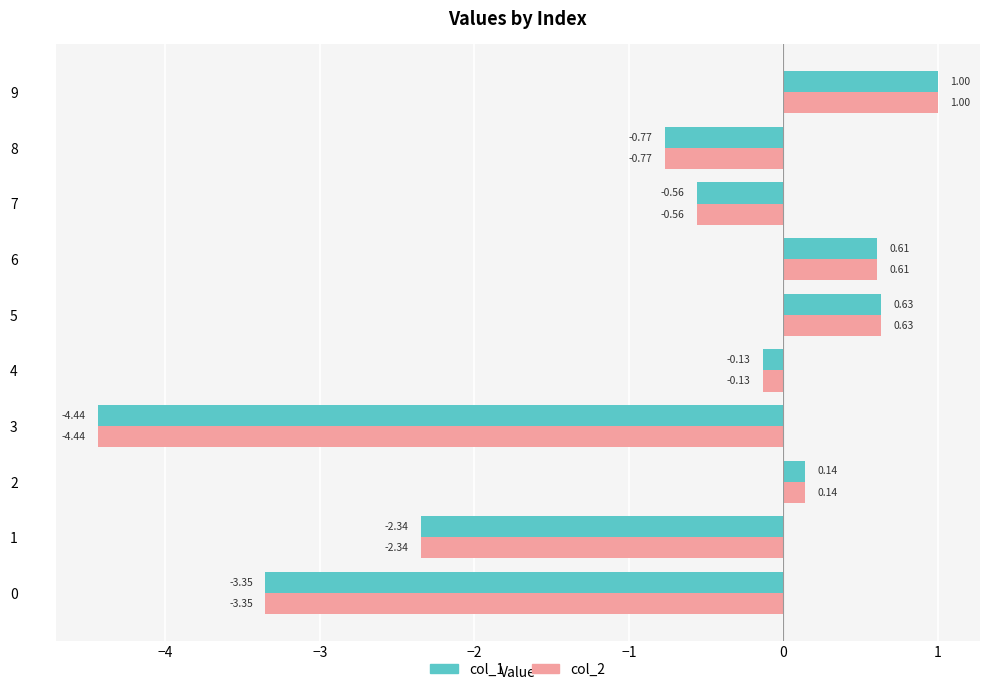

What is the total value across all series at 8?

-1.5